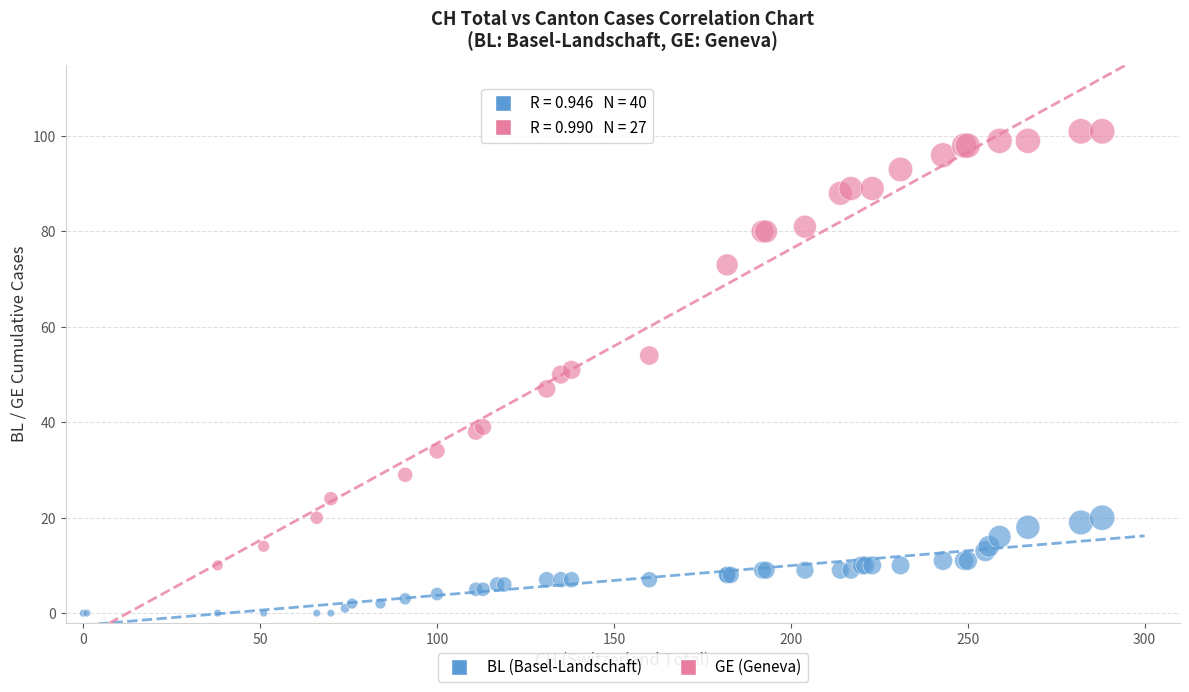

Which series reaches the minimum Y coordinate?

BL (Basel-Landschaft)